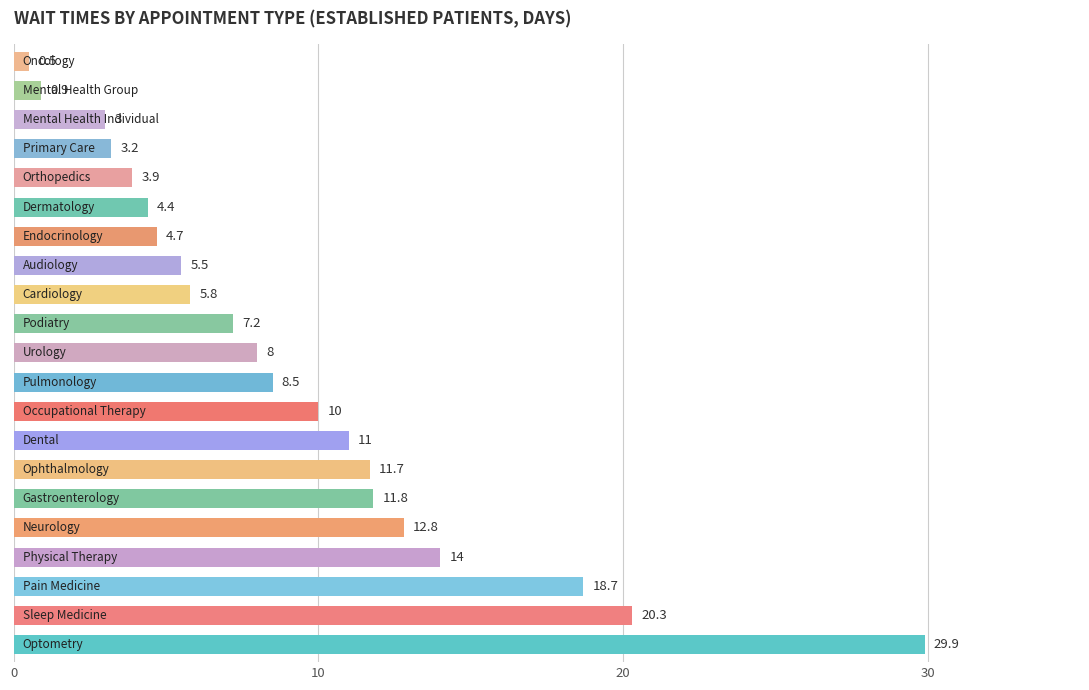

What is the minimum value shown in the chart?

0.5